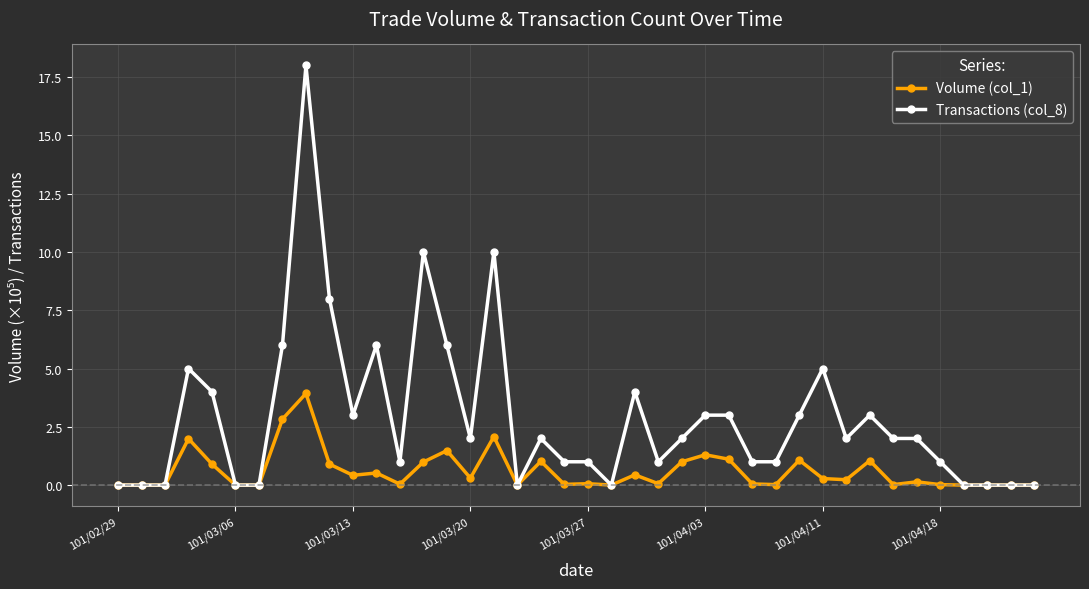

What is the maximum value for Volume (col_1)?

3.9